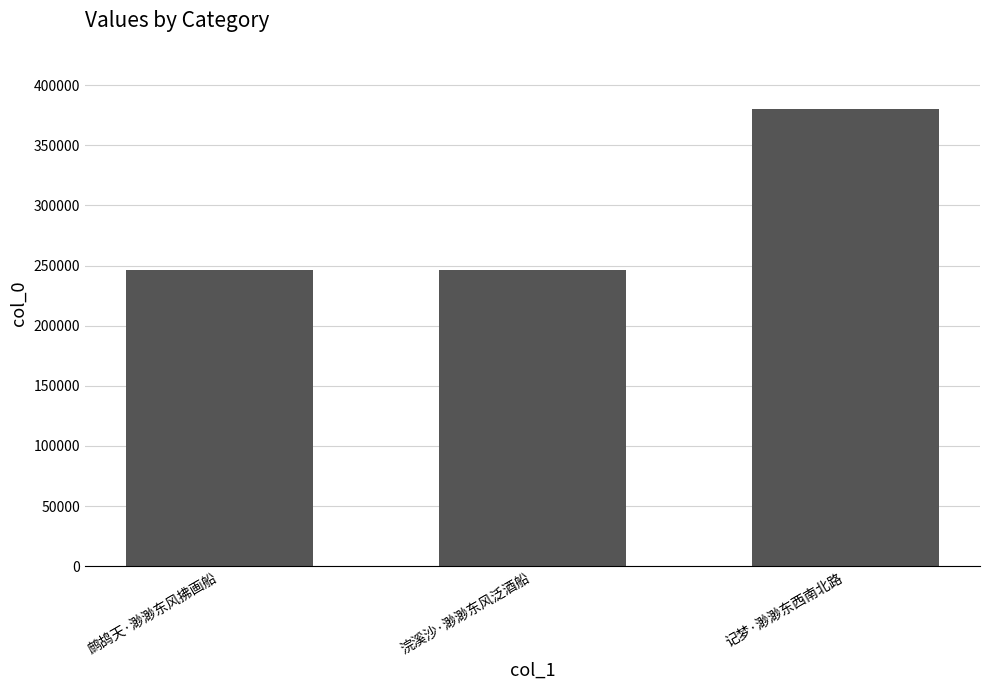

What is the maximum value shown in the chart?

379896